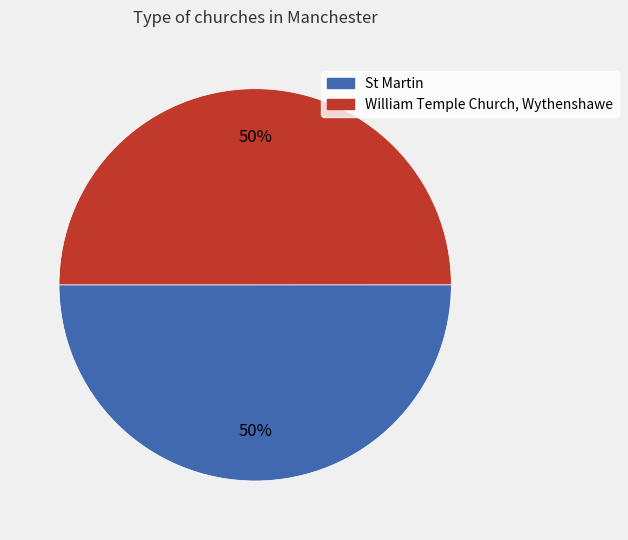

What percentage is the William Temple Church, Wythenshawe slice, to the nearest percent?

50%